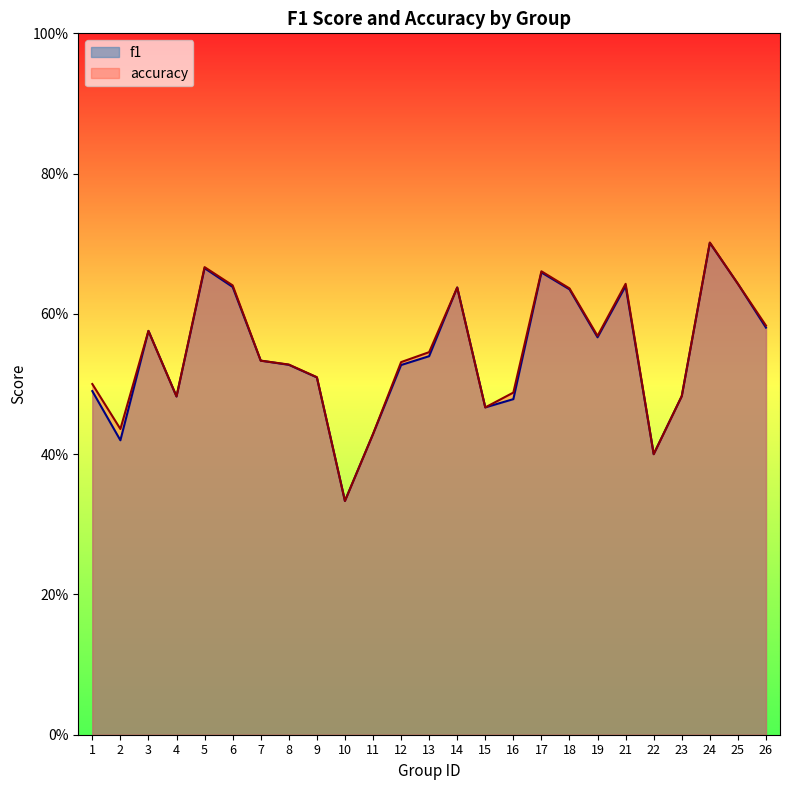

What is the sum of the accuracy values at 15 and 14?

1.1